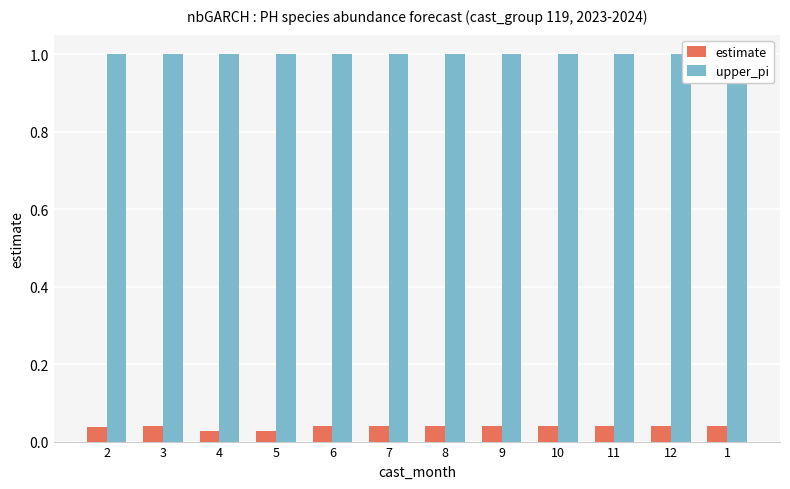

Which series has the largest total across all categories?

upper_pi